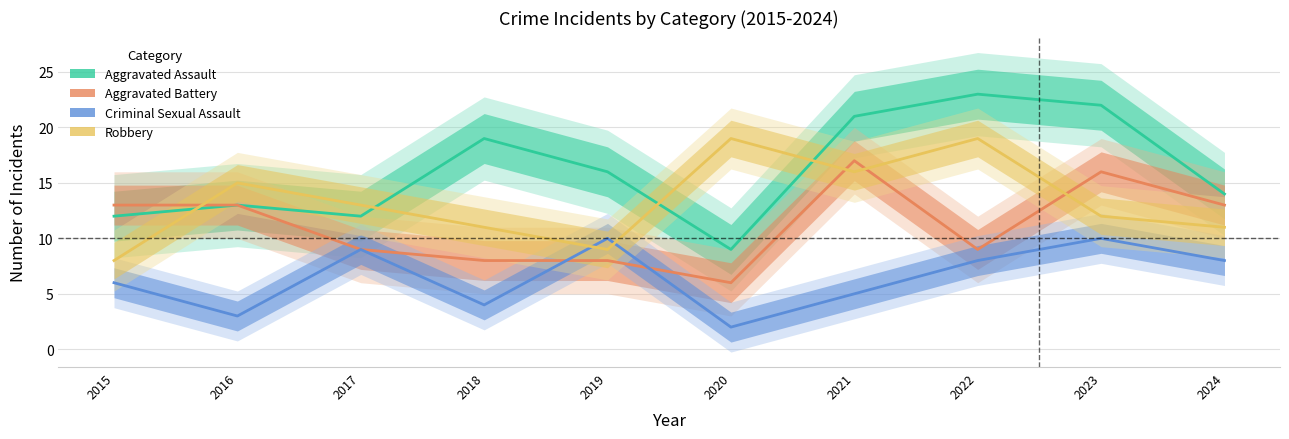

What is the difference between the highest and lowest values at 2016?

12